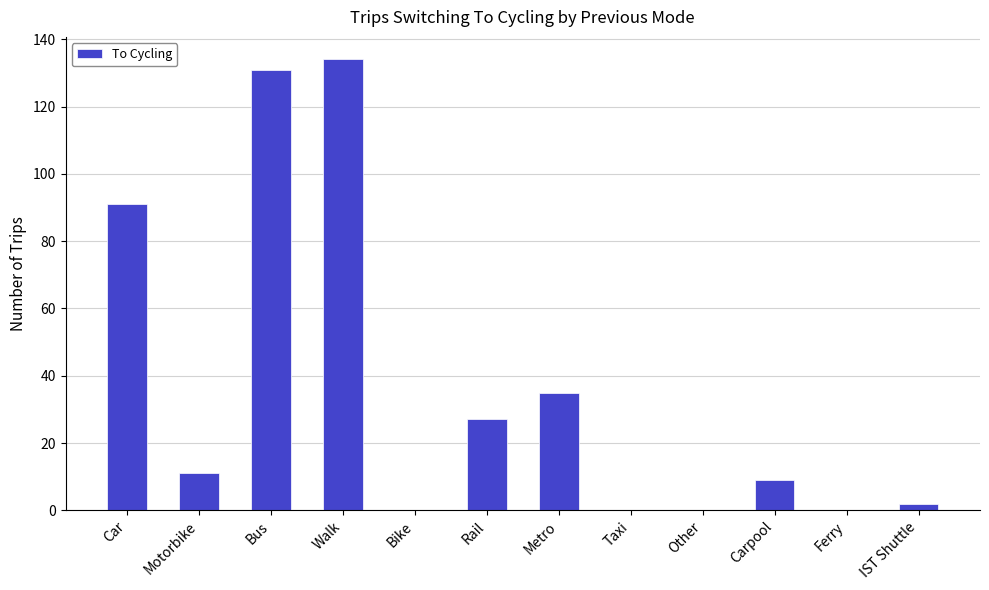

The chart shows a value of 55 at Car. True or false?

False